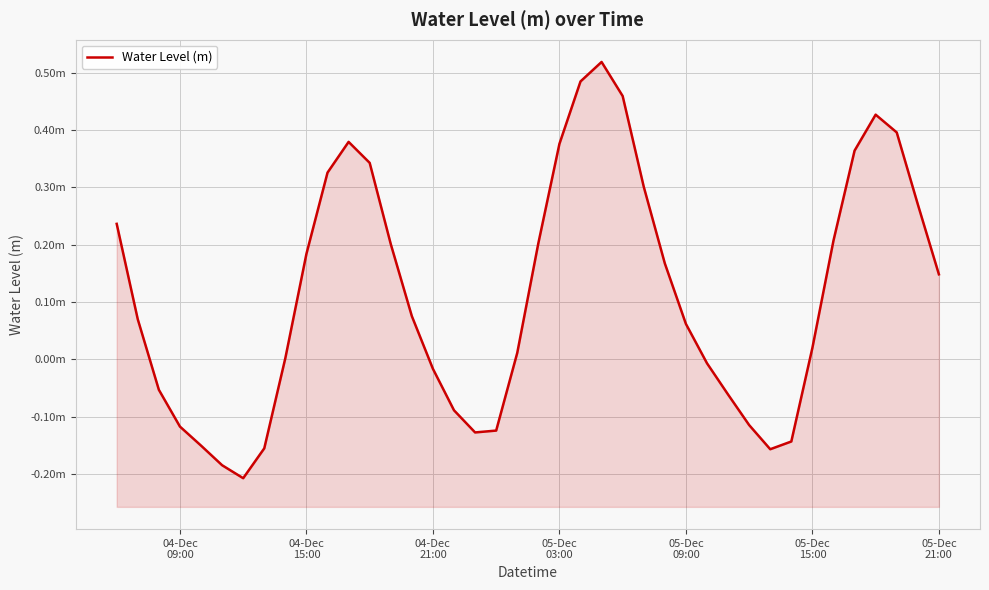

What is the difference between the values at 15 and 05-Dec
09:00?

0.1